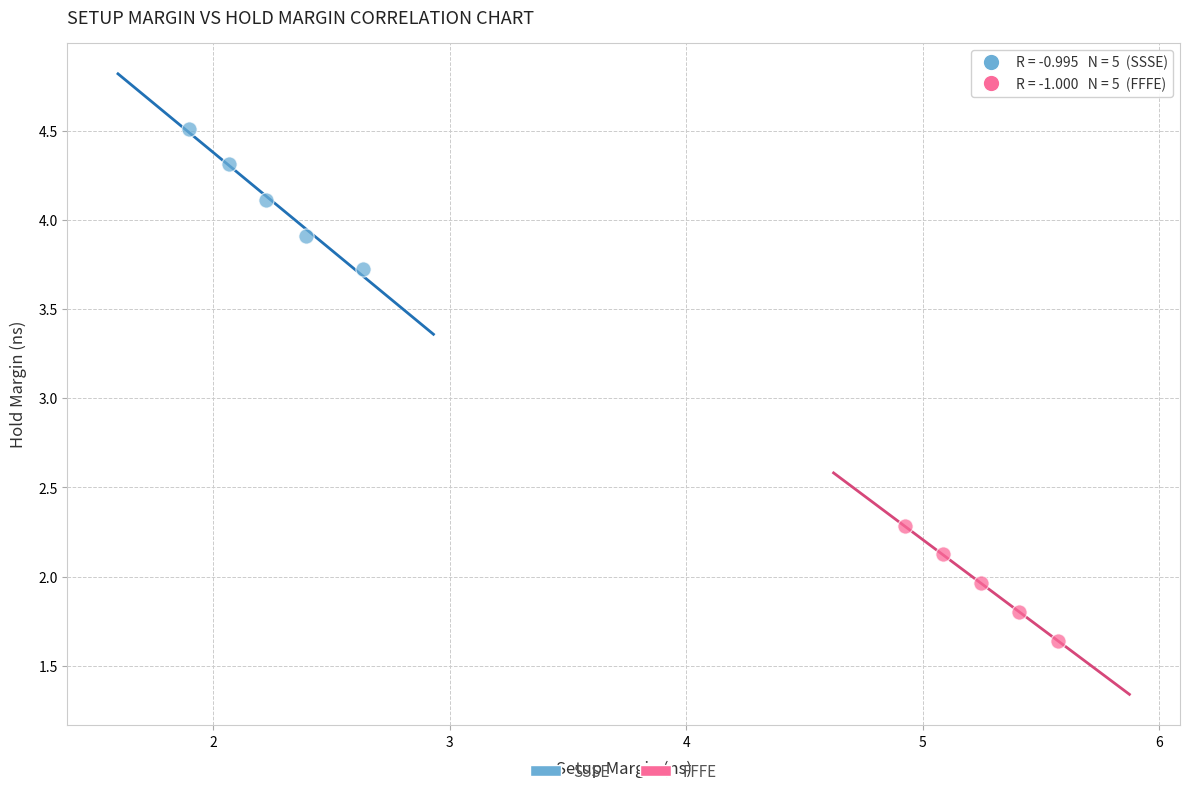

Which series reaches the maximum Y coordinate?

SSSE